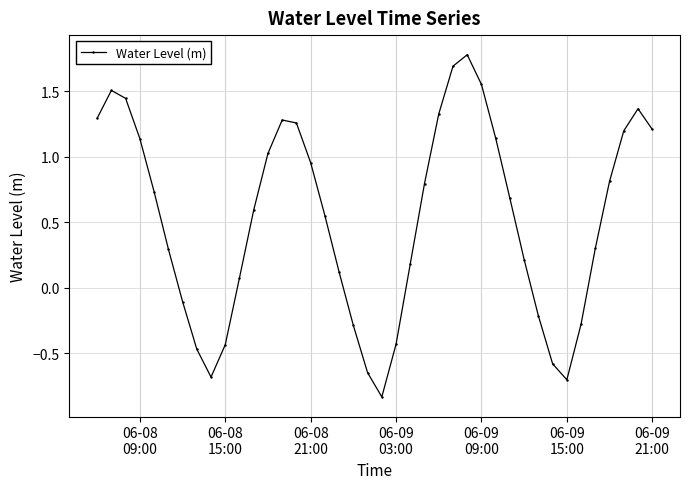

What is the sum of all values?

20.9